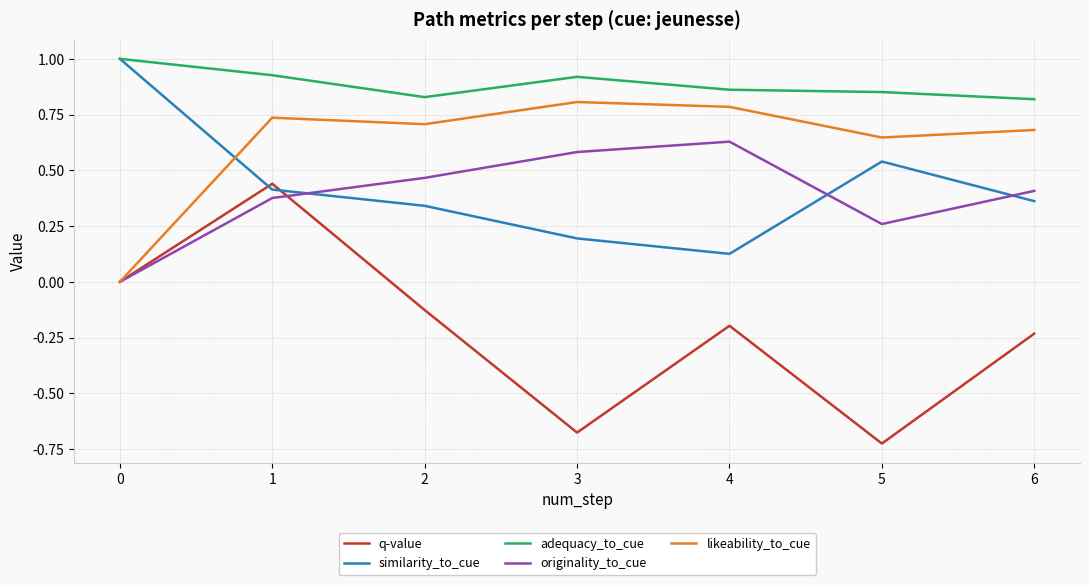

What is the smallest value displayed?

-0.7